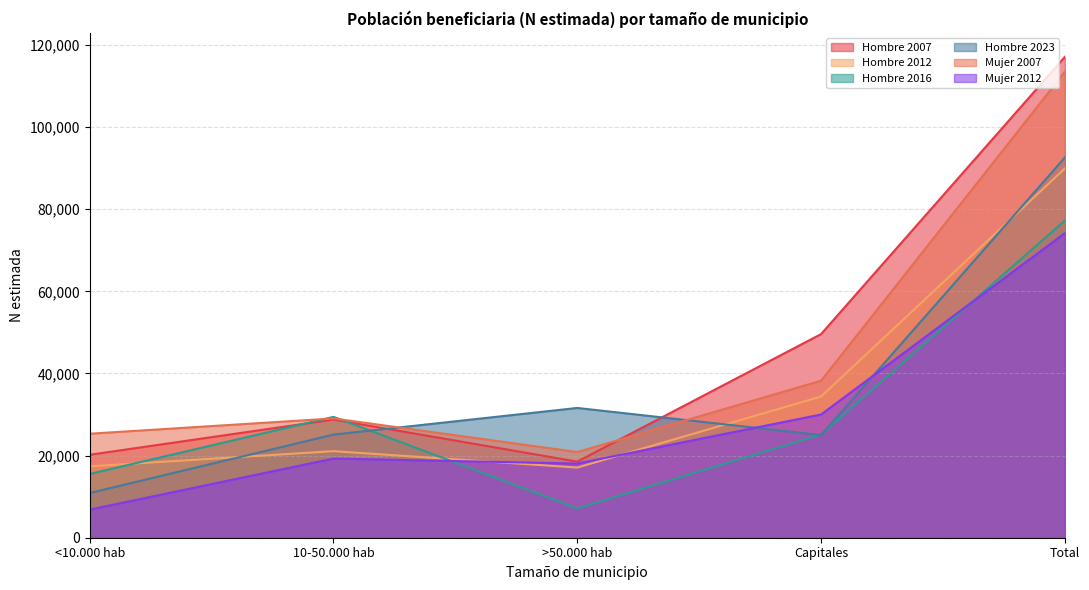

True or false: Hombre 2007 and Mujer 2007 intersect in this chart.

True